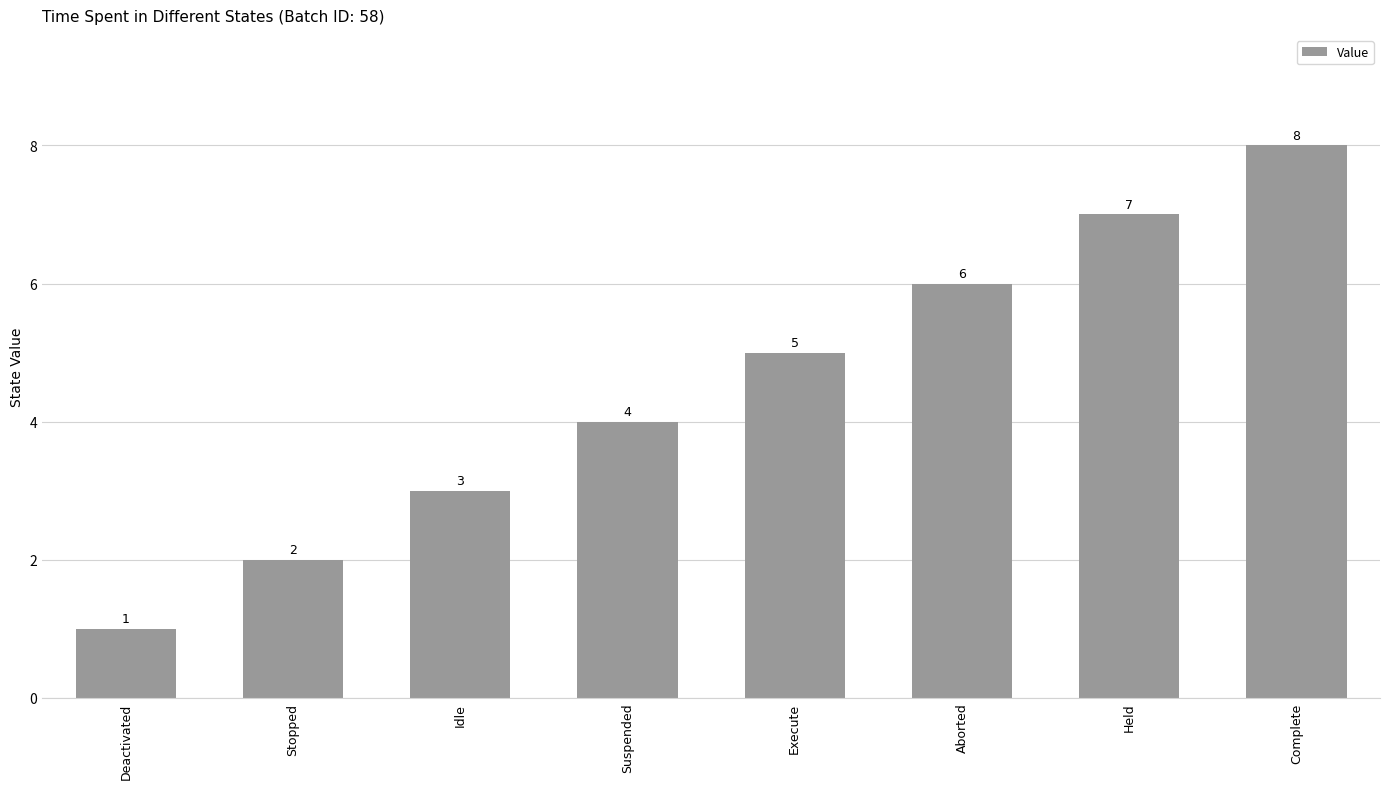

Rank the categories by value from lowest to highest.

Deactivated, Stopped, Idle, Suspended, Execute, Aborted, Held, Complete